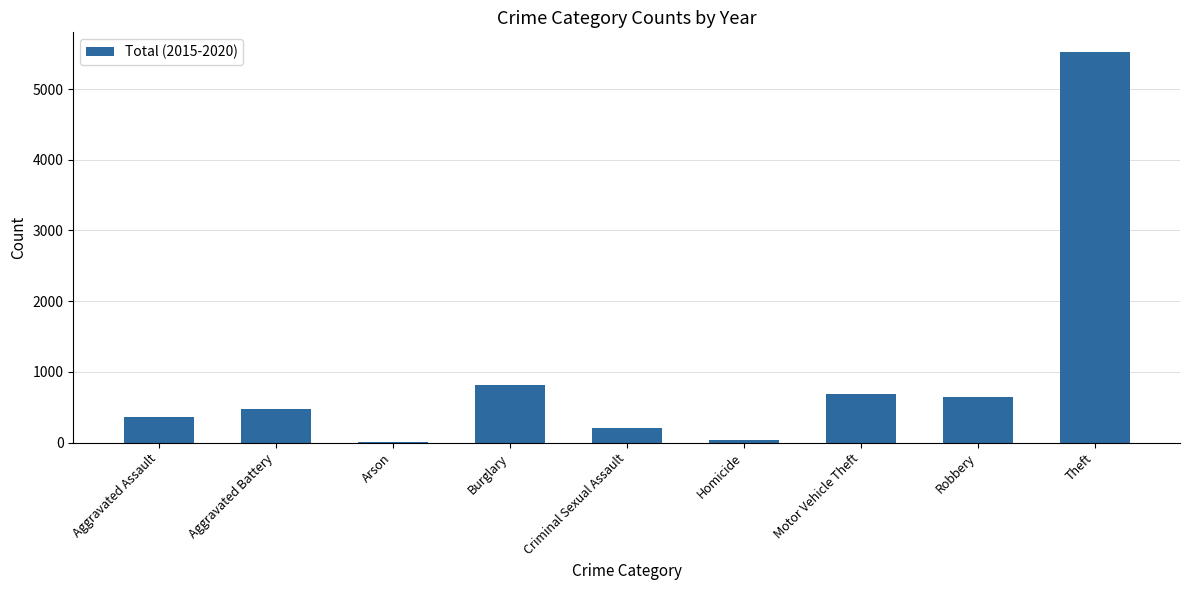

At which label is the value closest to 2770?

Burglary